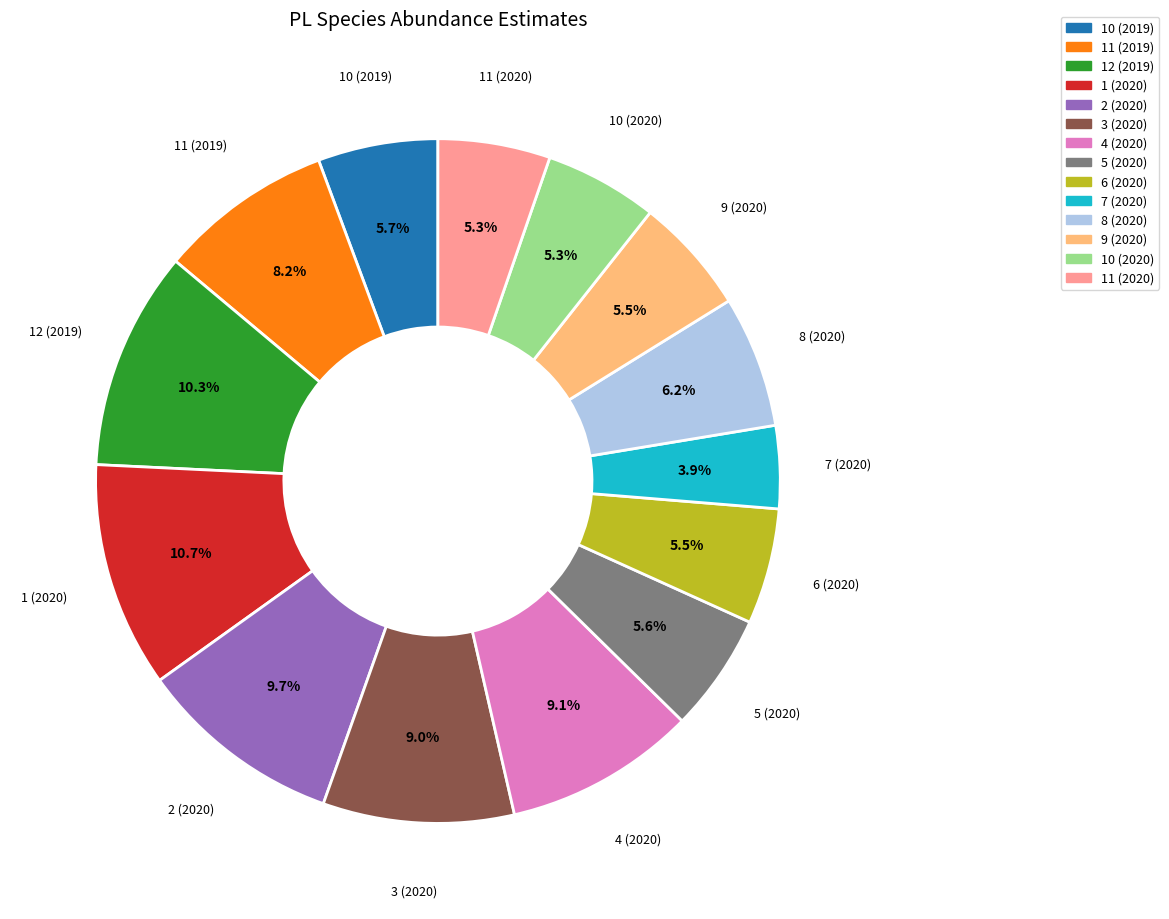

Is it true that 7 (2020) is 13% of the pie?

False